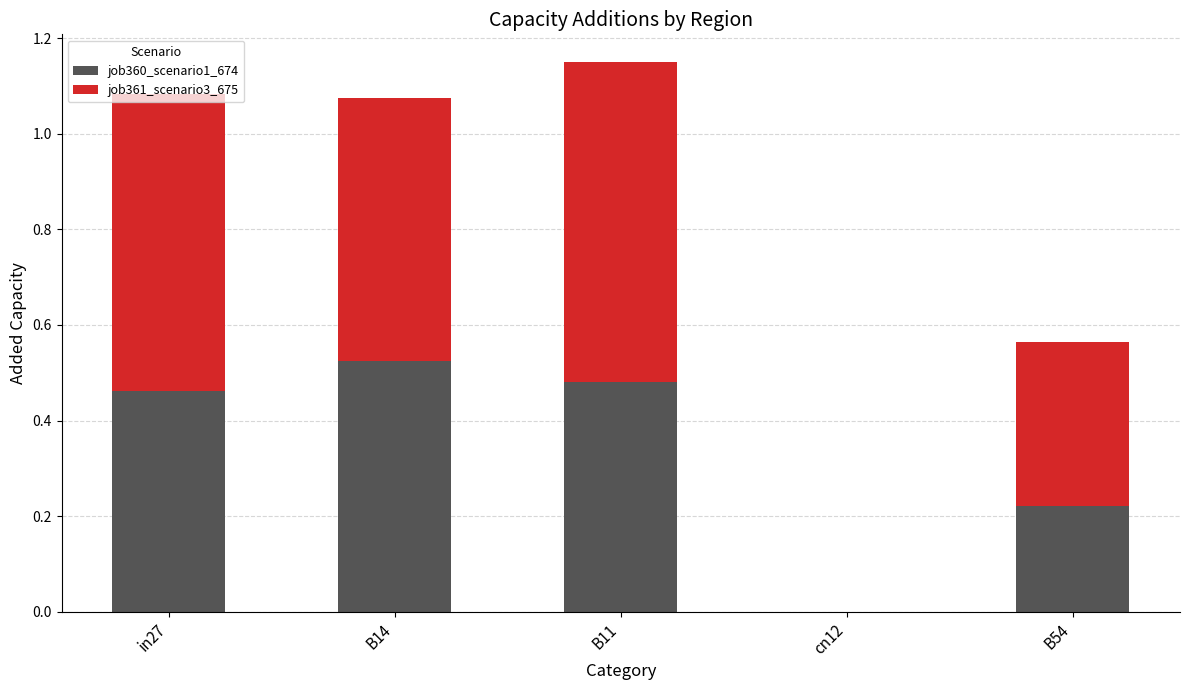

How many job360_scenario1_674 values are between 0 and 1?

5